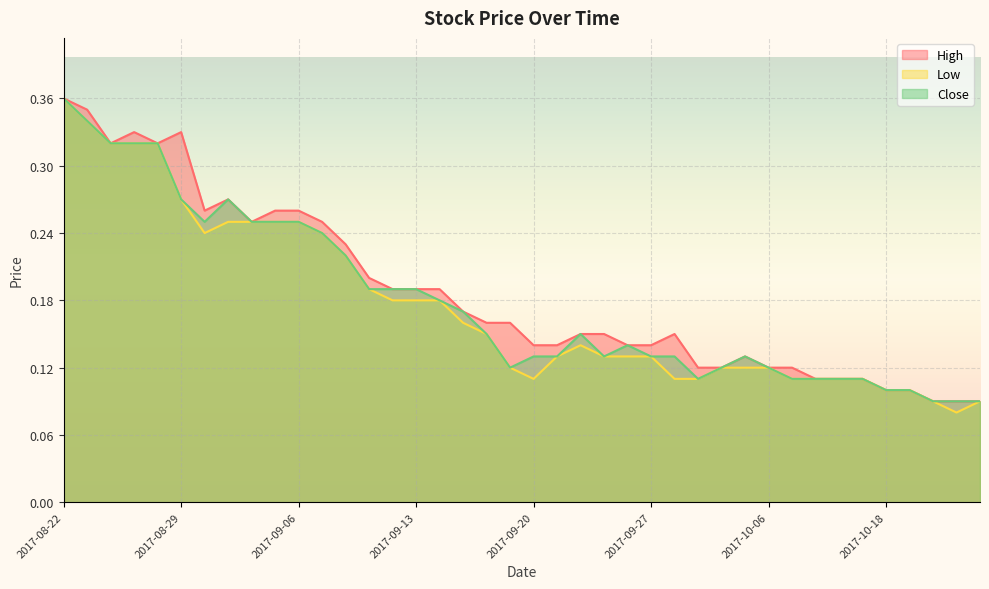

At how many categories does at least one series exceed 0?

40